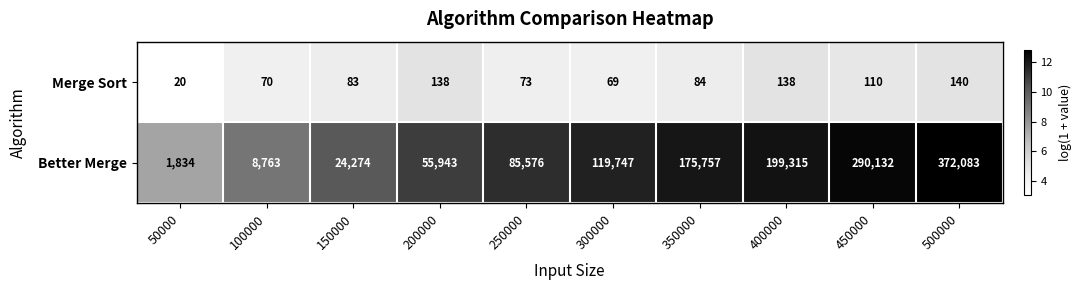

How many values in the Merge Sort series are below 84?

5